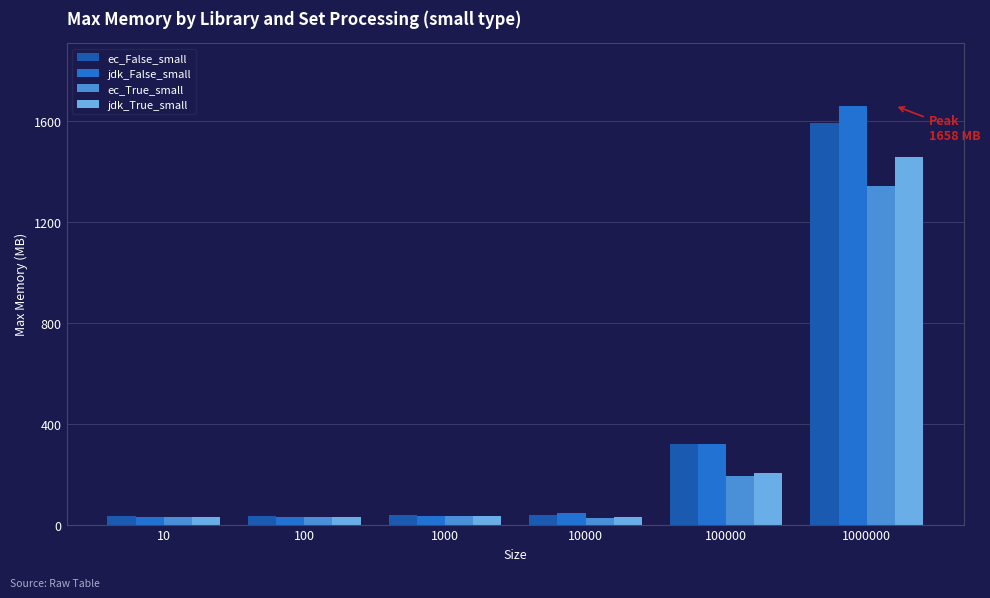

Between 100000 and 1000000, which series saw the biggest shift?

jdk_False_small